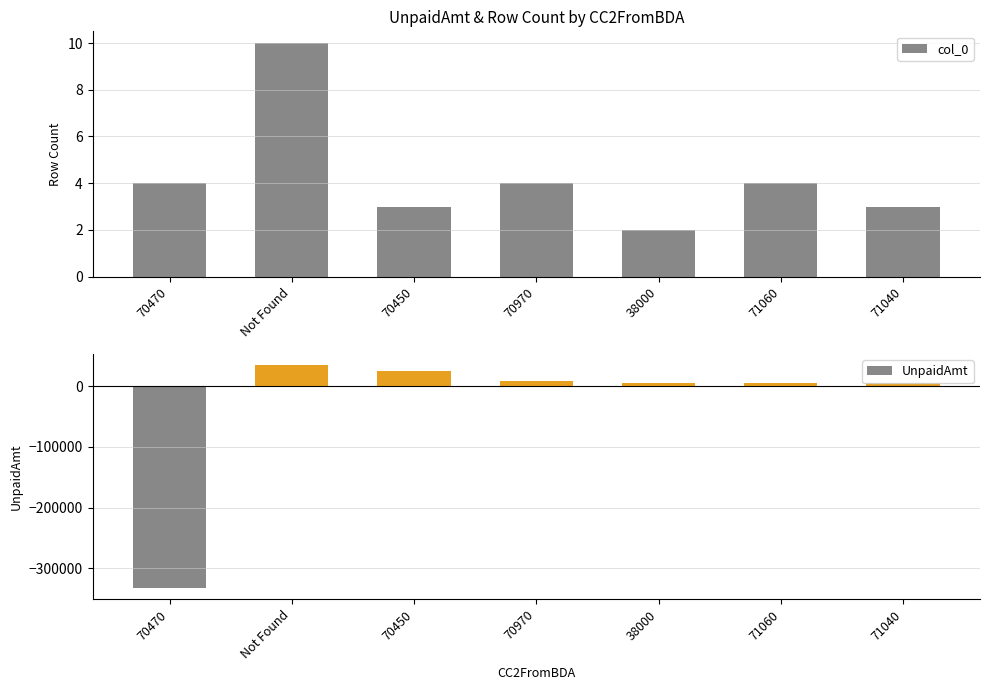

The UnpaidAmt series shows 6828.7 at 71040. True or false?

False